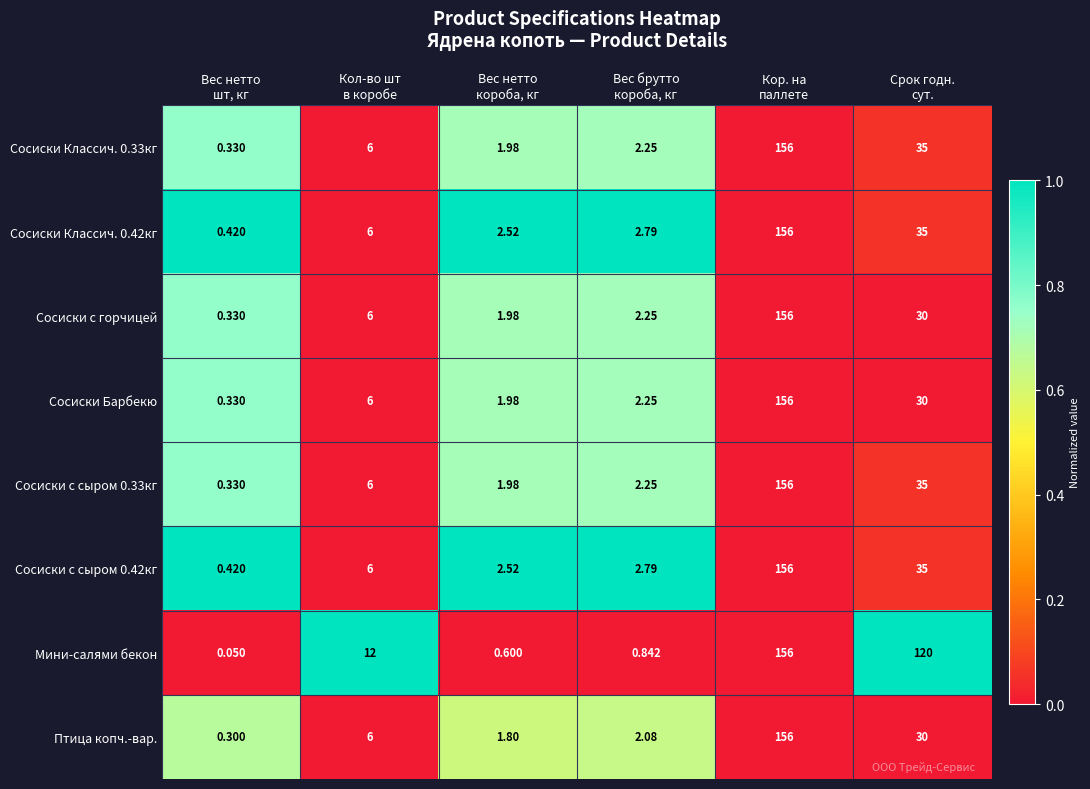

Which series changed the most between Вес нетто
шт, кг and Кол-во шт
в коробе?

Мини-салями бекон